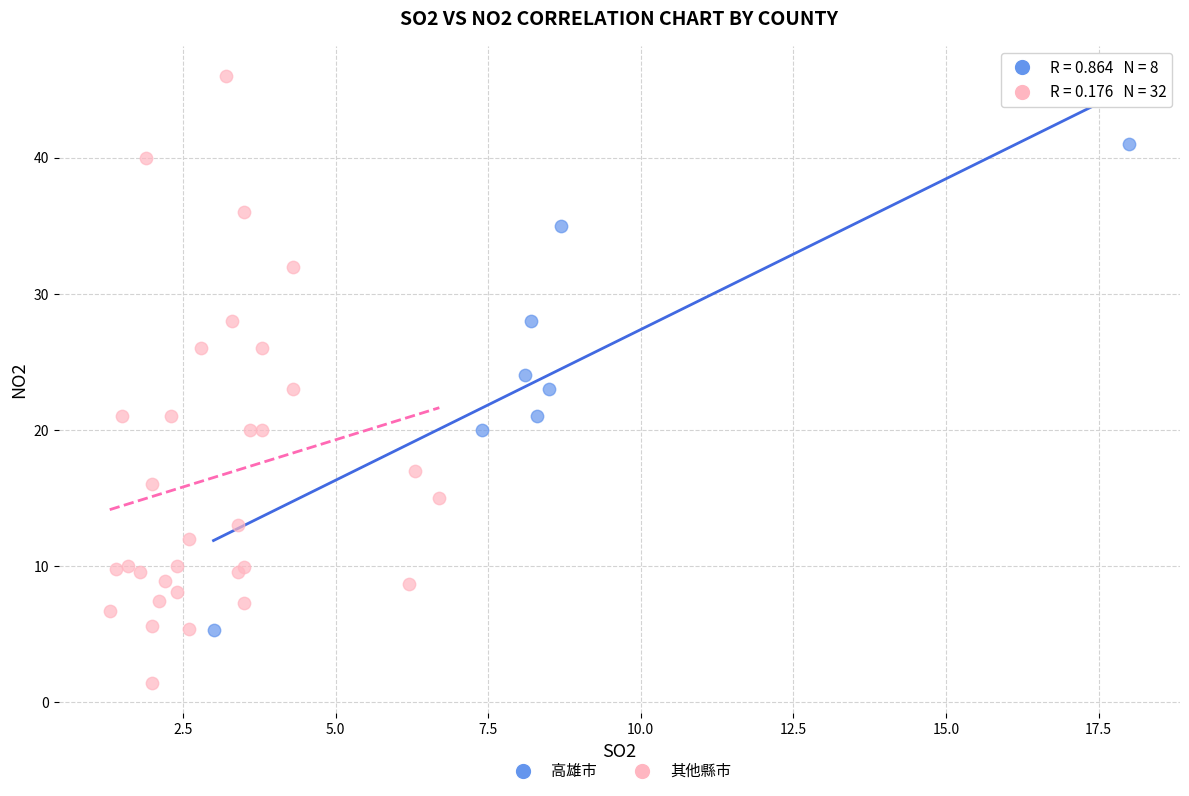

Which series has the largest Y range (max minus min)?

其他縣市